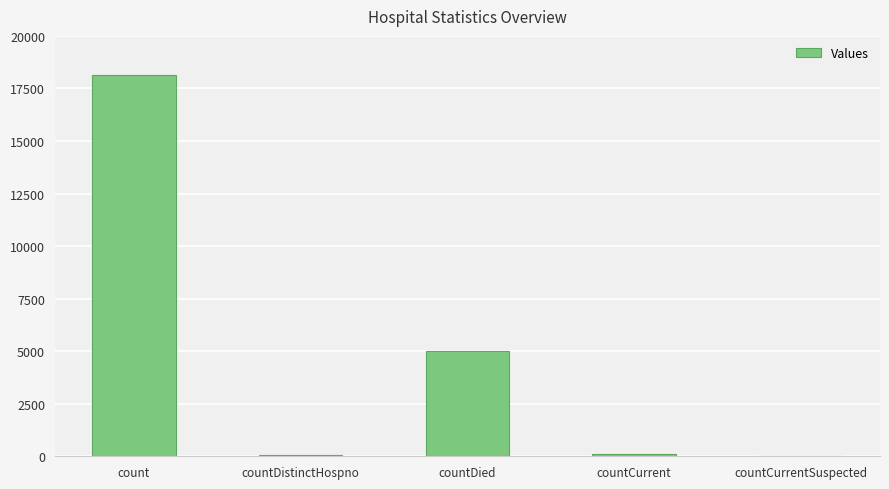

What is the sum of all values?

23323